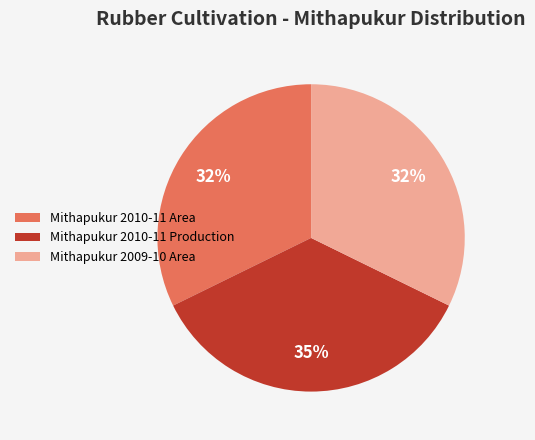

The Mithapukur 2009-10 Area slice represents 32% of the pie. True or false?

True